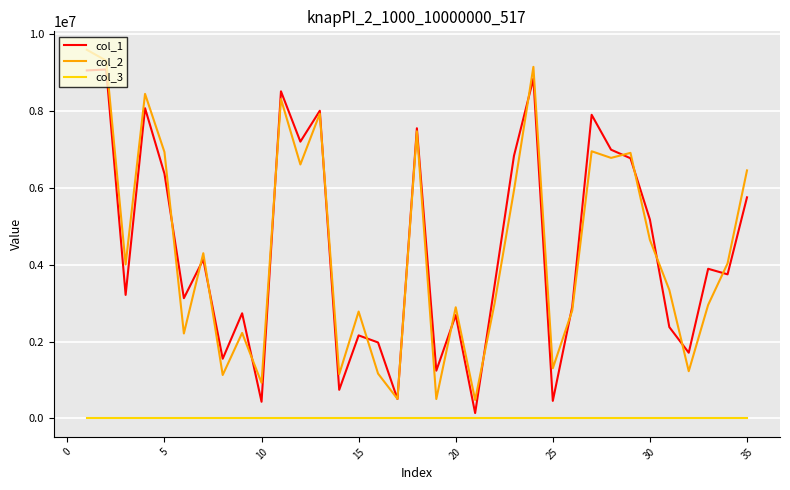

True or false: col_2 and col_3 intersect in this chart.

False